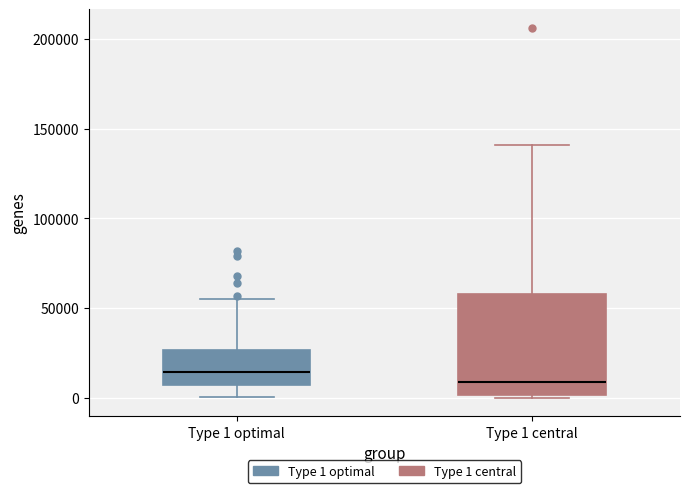

Where does the upper whisker of the box for Type 1 optimal end on the y-axis? The values are not printed on the chart, so give them approximately, as read against the axis.

55000